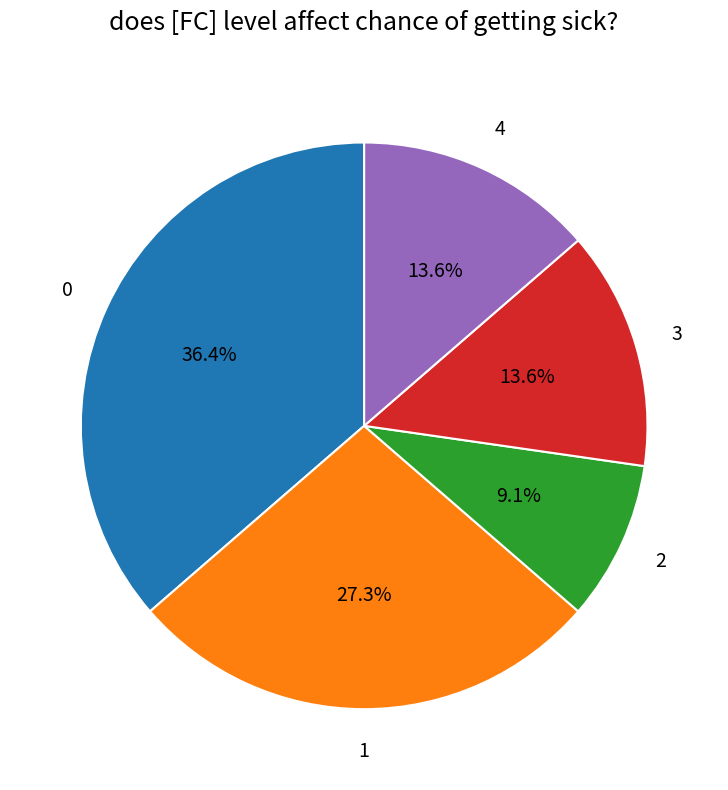

Is there any slice that represents more than half of the pie?

No